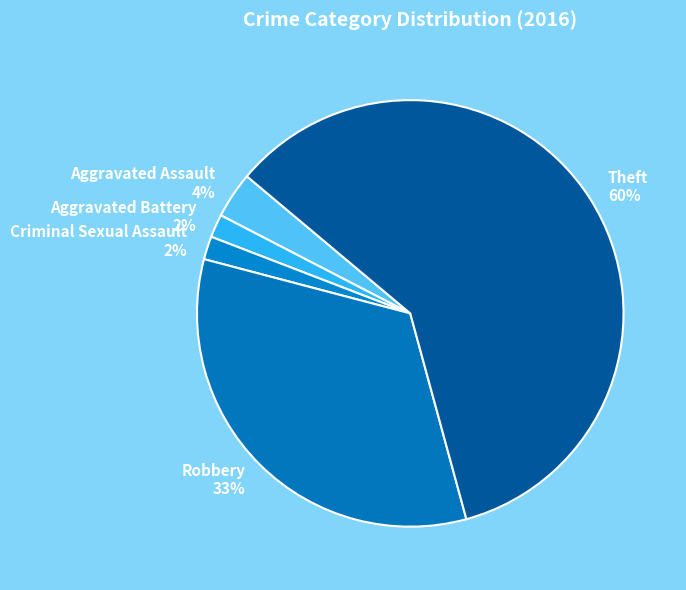

True or false: Robbery accounts for 44% of the total.

False